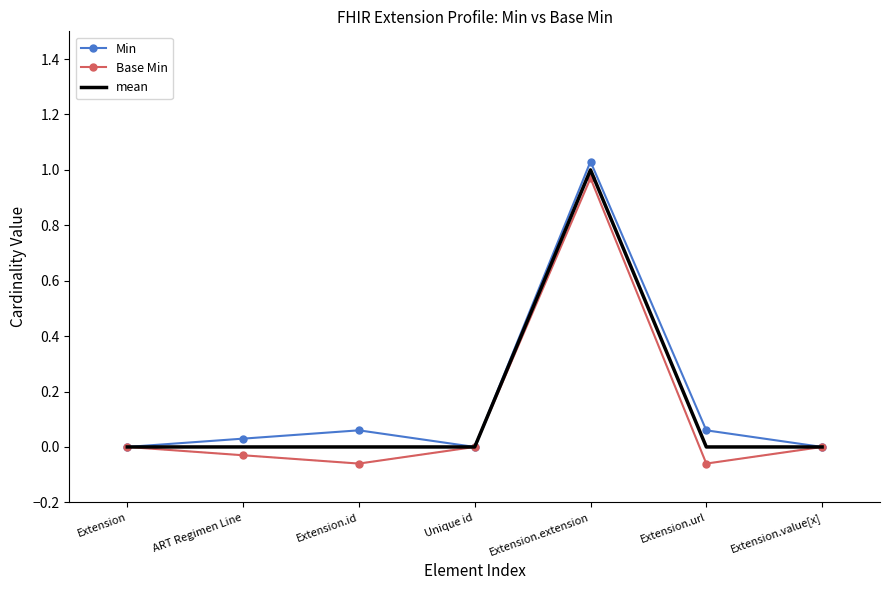

At Extension.extension, list the series in order from largest to smallest.

Min, mean, Base Min